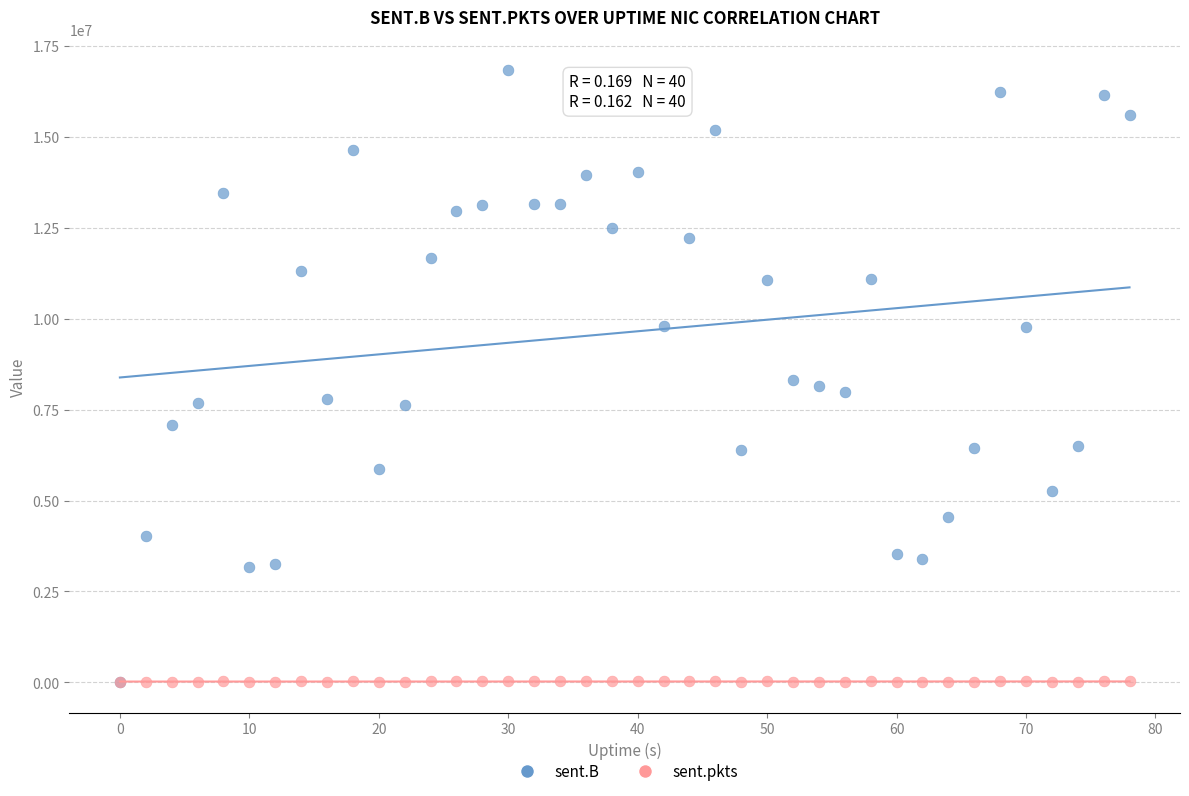

Which series has the largest Y range (max minus min)?

sent.B